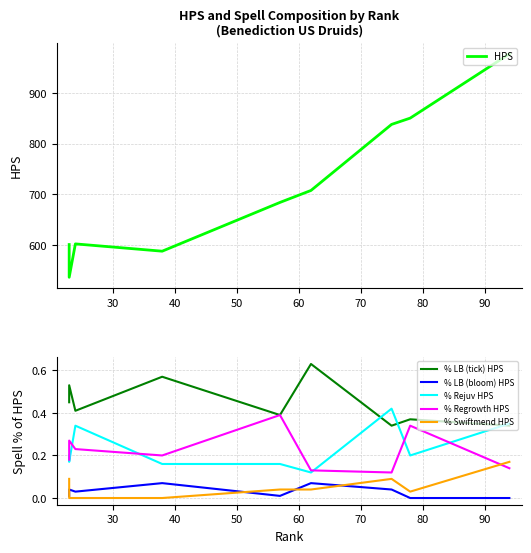

The value of % LB (bloom) HPS at 50 is 0.1. True or false?

True